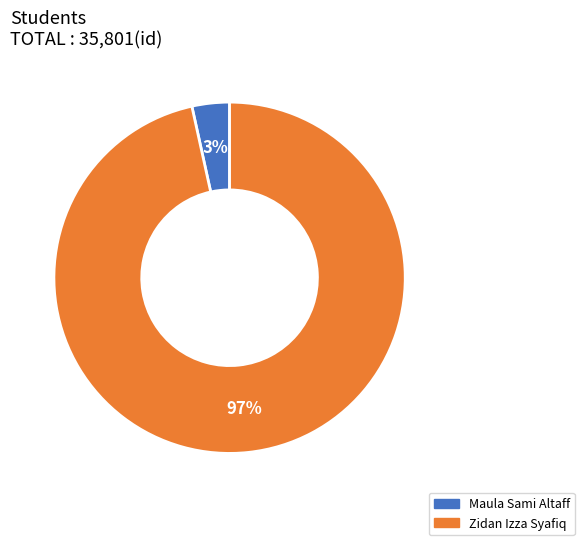

Combined, do Zidan Izza Syafiq and Maula Sami Altaff account for over 50%?

Yes